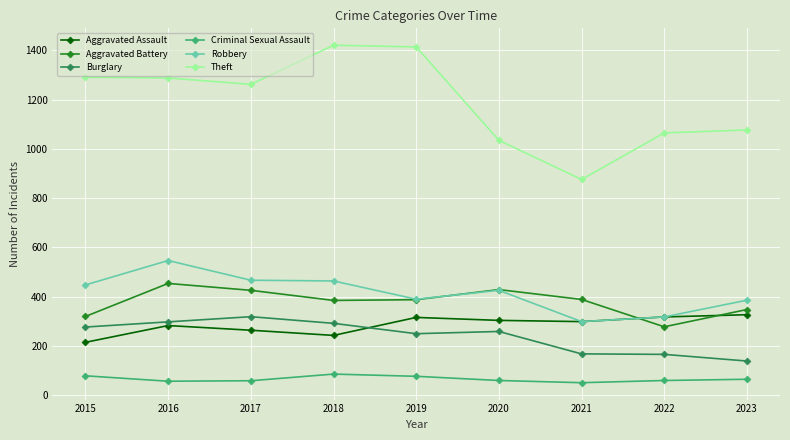

True or false: Aggravated Battery has more than 2 interior local peaks.

False